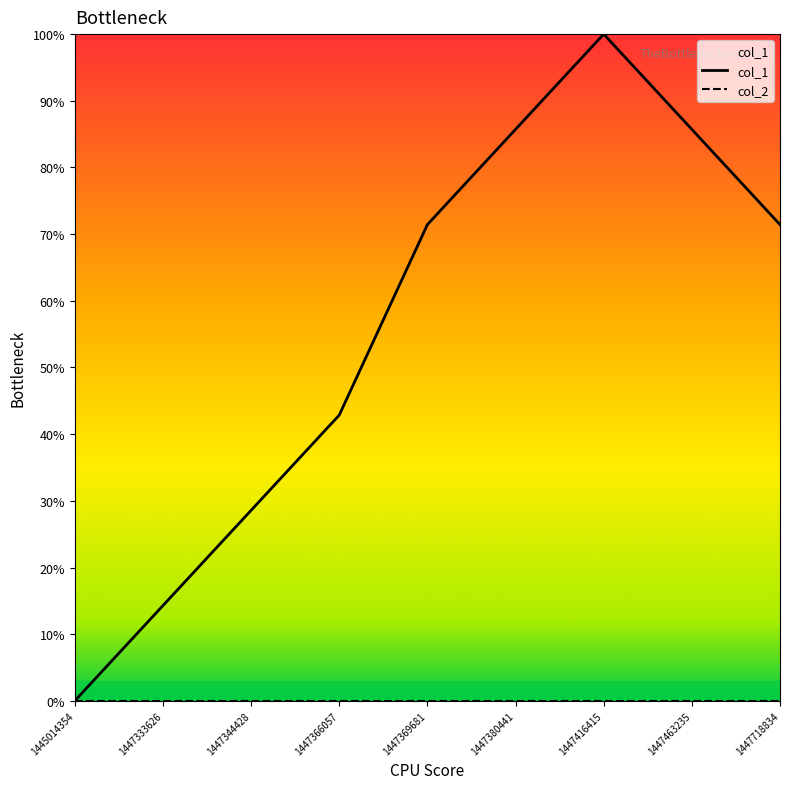

At which category is the sum across all series the highest?

1447416415